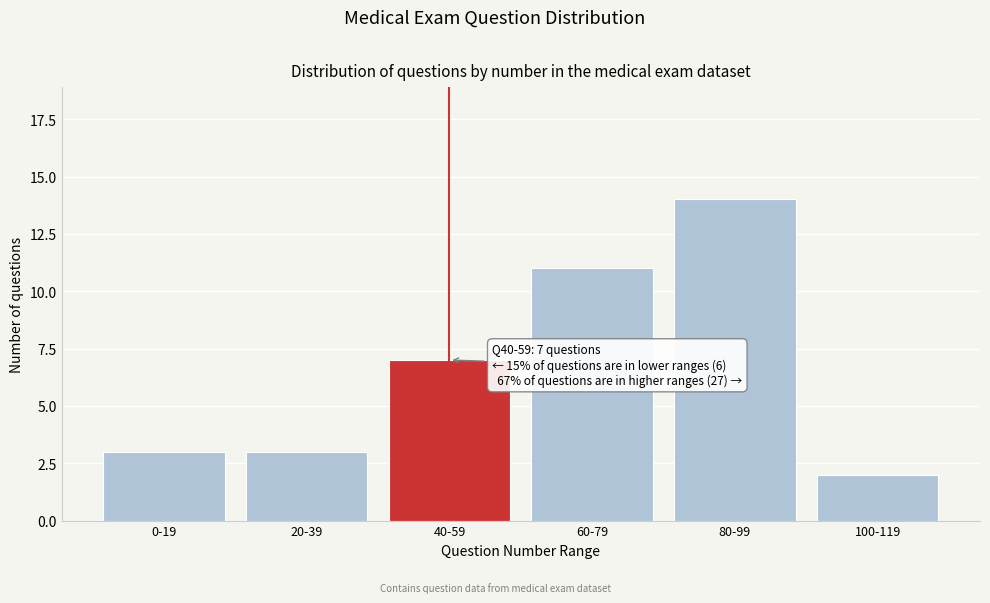

Reading left to right, what are all the values shown in this chart?

0-19=3	20-39=3	40-59=7	60-79=11	80-99=14	100-119=2